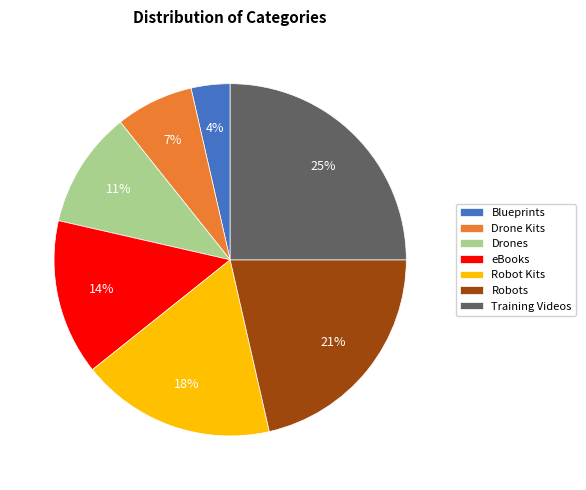

Does any single category account for the majority?

No